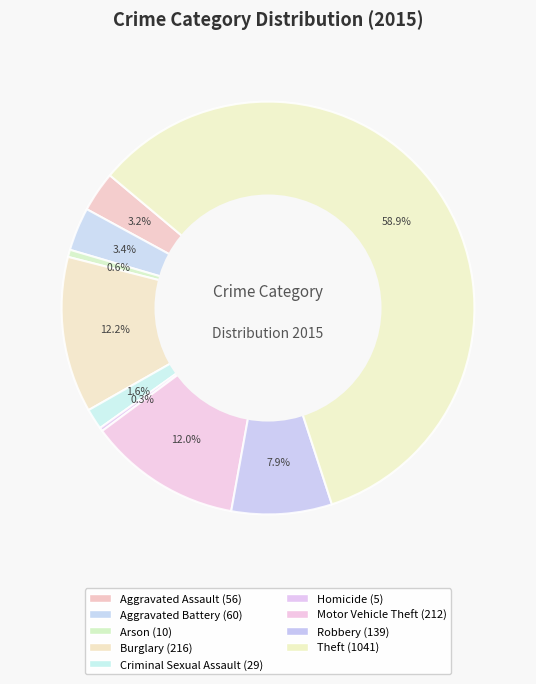

How many segments does this pie chart have?

9